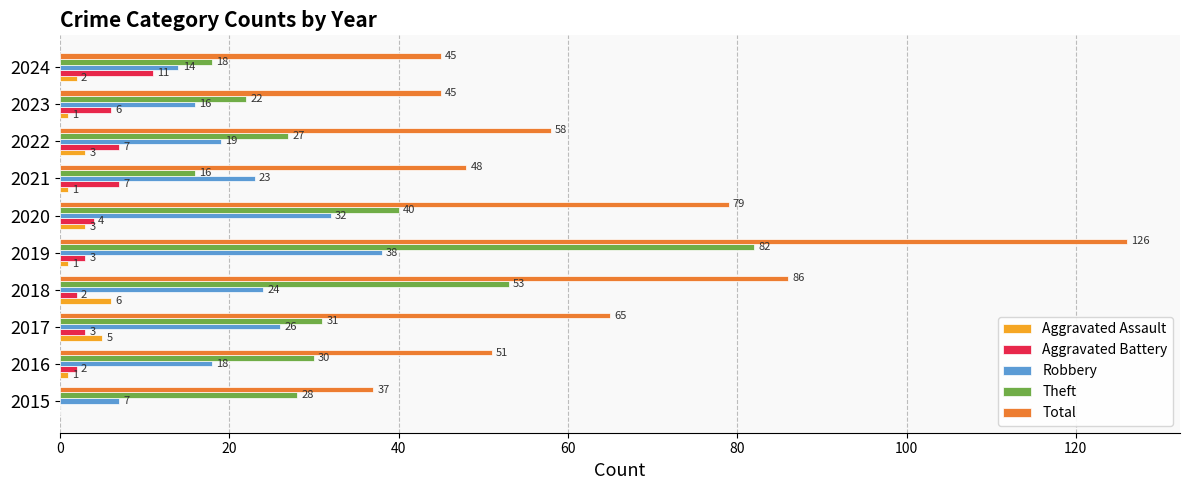

Is the value of Theft at 2022 greater than the value of Total at 2015?

No